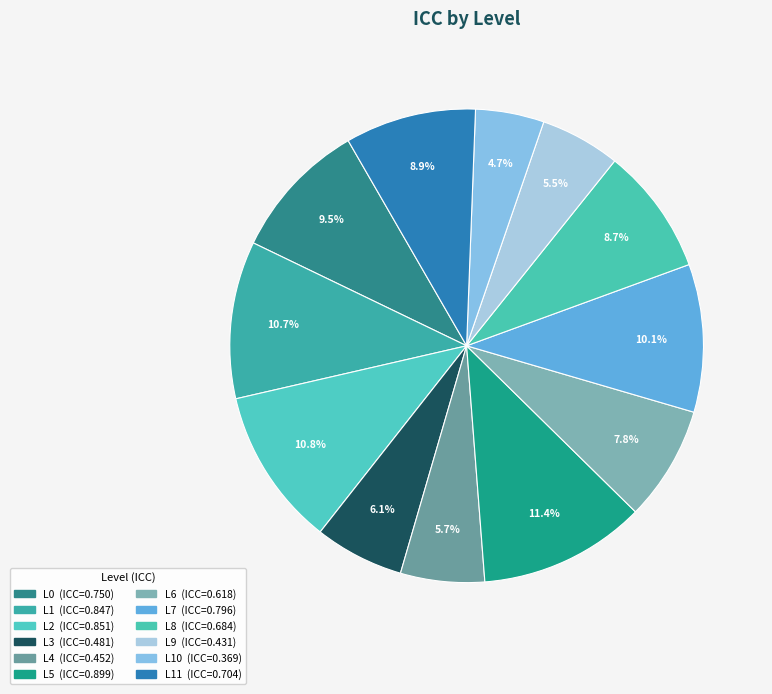

Count the number of slices in the pie.

12